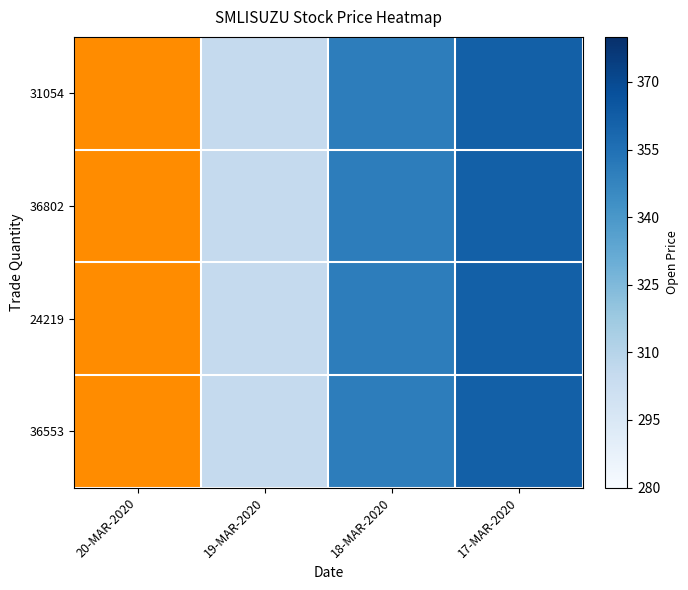

Reading left to right, extract all data points from this chart.

31054: 20-MAR-2020=0.2	19-MAR-2020=0.2	18-MAR-2020=0.7	17-MAR-2020=0.8
36802: 20-MAR-2020=0.2	19-MAR-2020=0.2	18-MAR-2020=0.7	17-MAR-2020=0.8
24219: 20-MAR-2020=0.2	19-MAR-2020=0.2	18-MAR-2020=0.7	17-MAR-2020=0.8
36553: 20-MAR-2020=0.2	19-MAR-2020=0.2	18-MAR-2020=0.7	17-MAR-2020=0.8